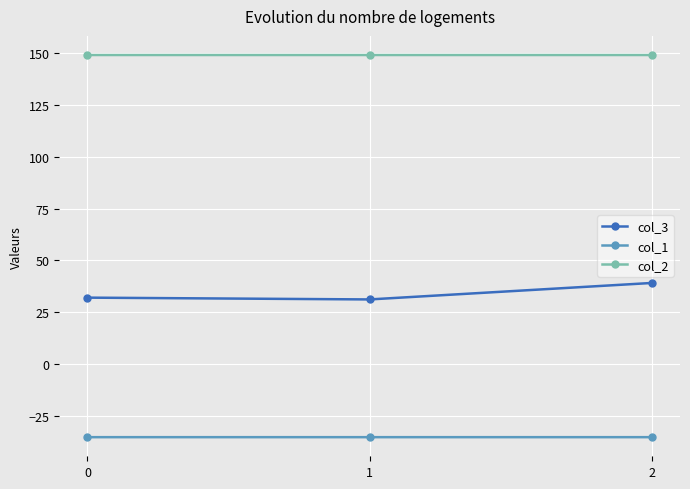

List the series in order of their overall mean, highest first.

col_2, col_3, col_1